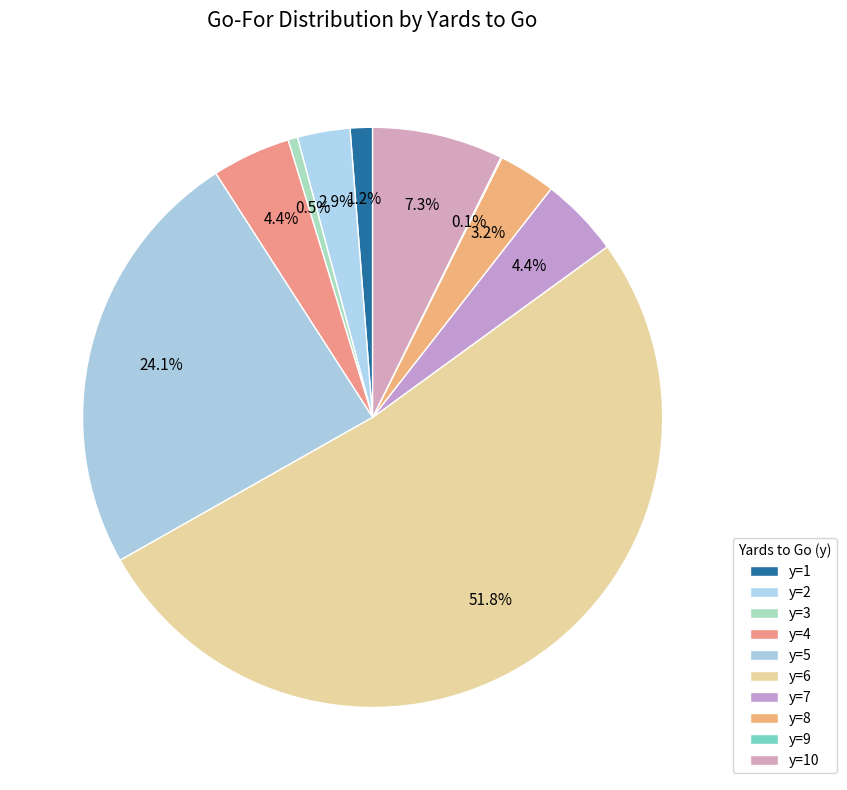

Which slice is the smallest?

y=9